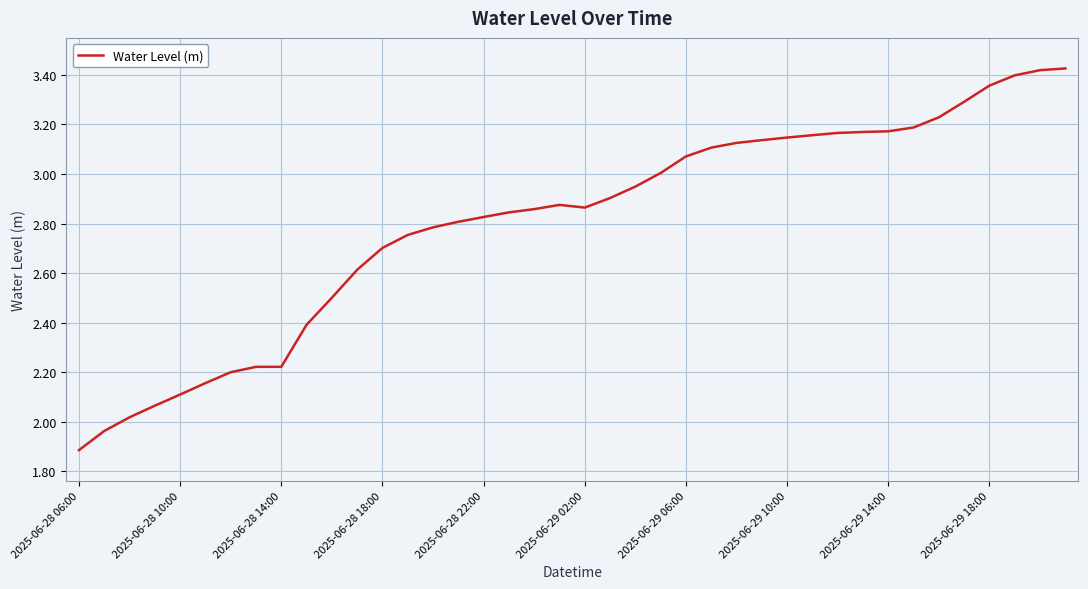

What is the difference between the maximum and minimum values?

1.5